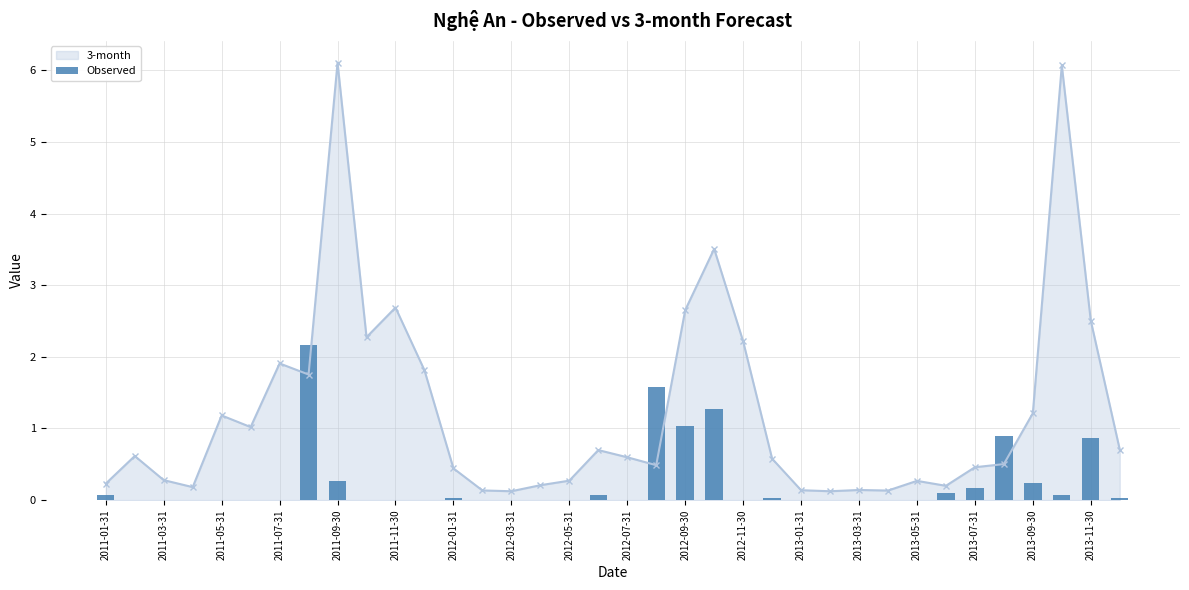

True or false: 3-month has a value of 2.5 at 2013-11-30.

True